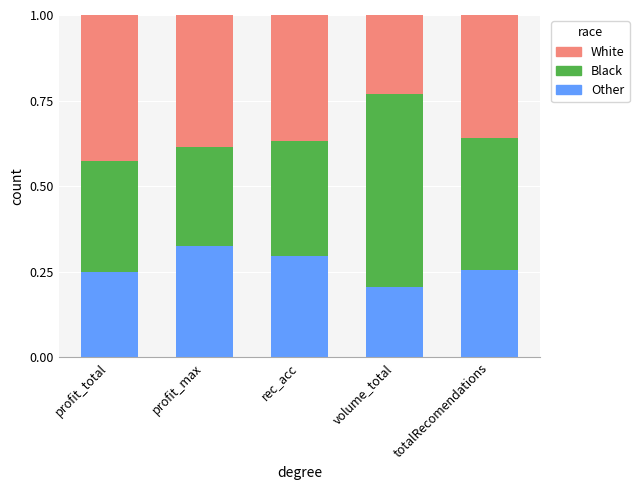

Is it true that Other equals 0.5 at rec_acc?

False